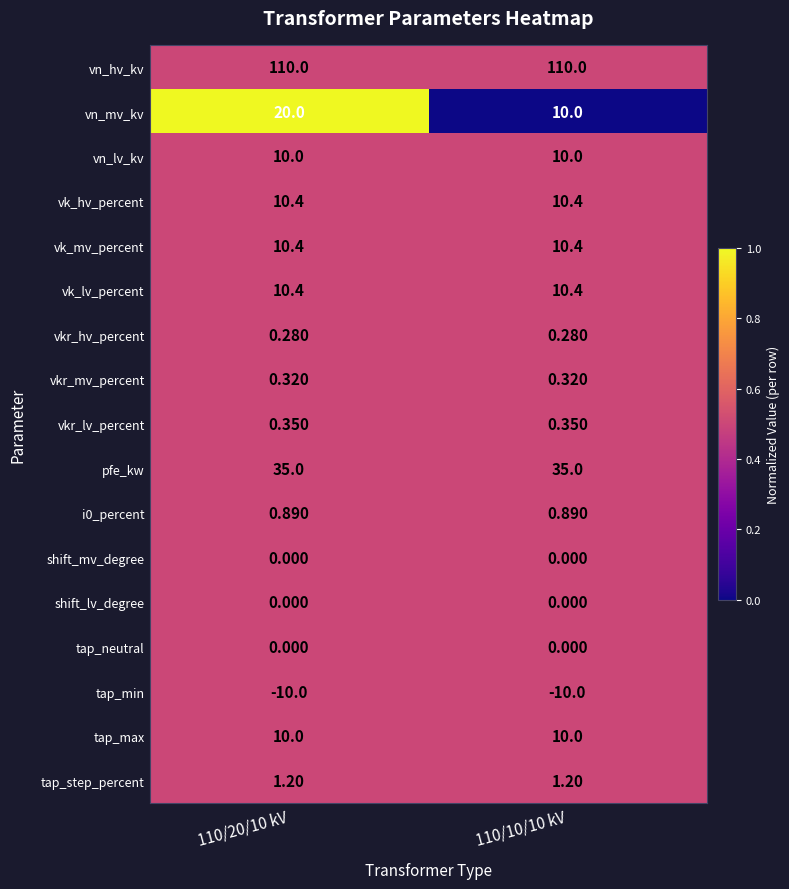

How many distinct data groups are displayed?

17